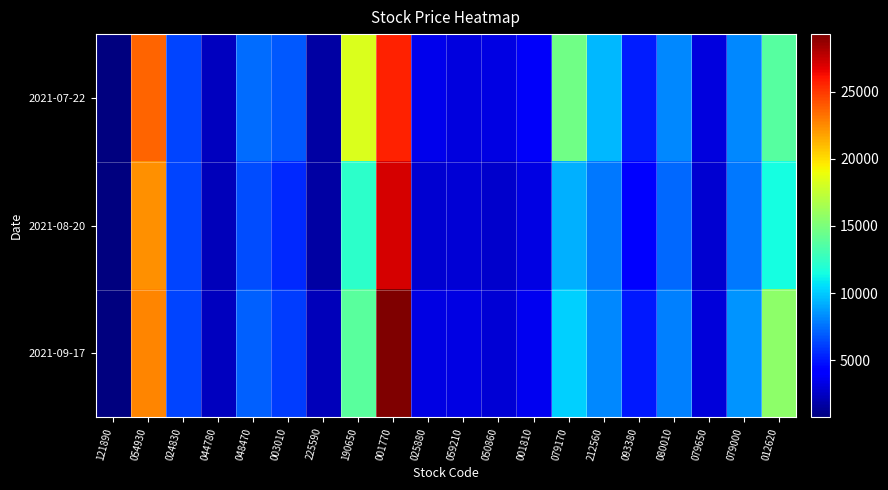

Rank the series by their maximum value, from highest to lowest.

2021-09-17, 2021-08-20, 2021-07-22